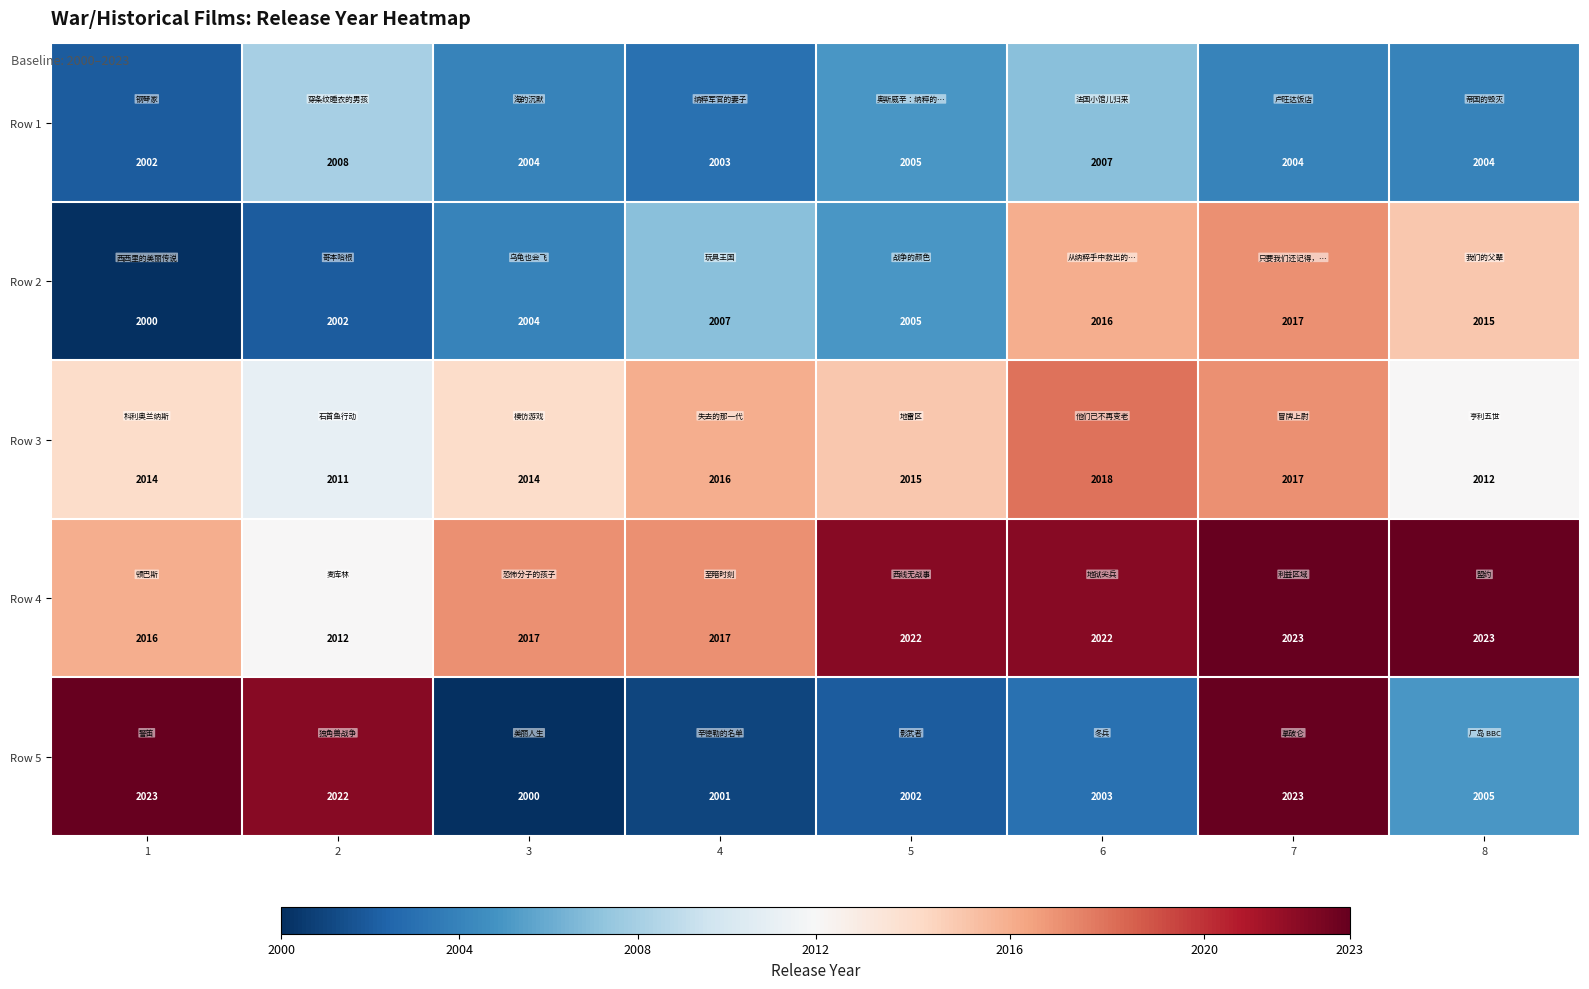

Where is Row 1 nearest to the value 2005?

5